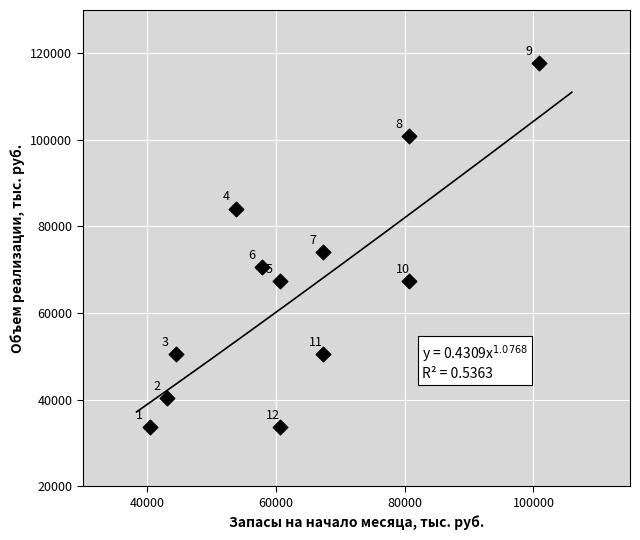

What is the range of X values (max minus min)?

60555.5